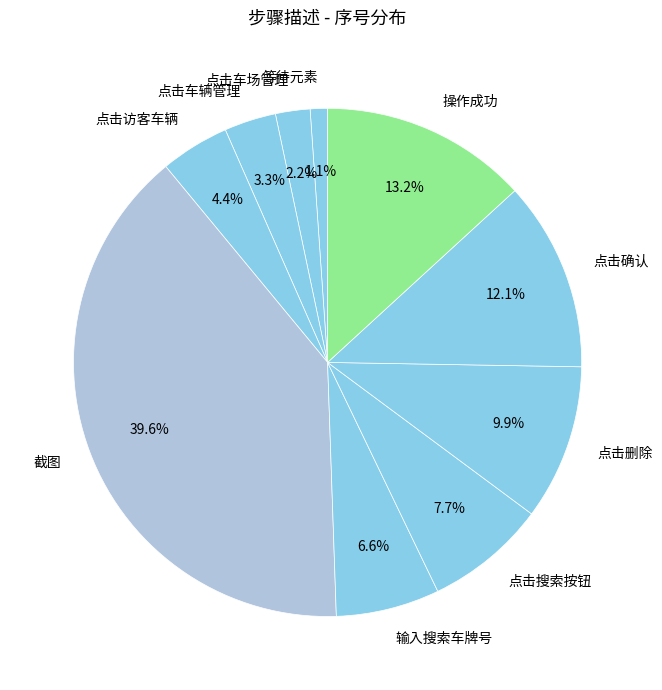

What is the ratio of the value at 点击车场管理 to the value at 点击访客车辆?

0.5